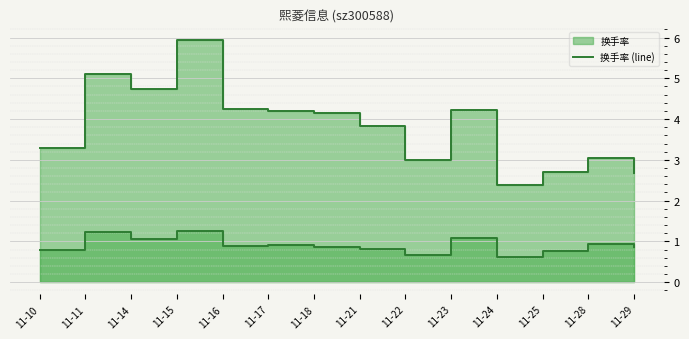

What is the difference between the maximum and second lowest values in the 量比 (line) series?

0.6